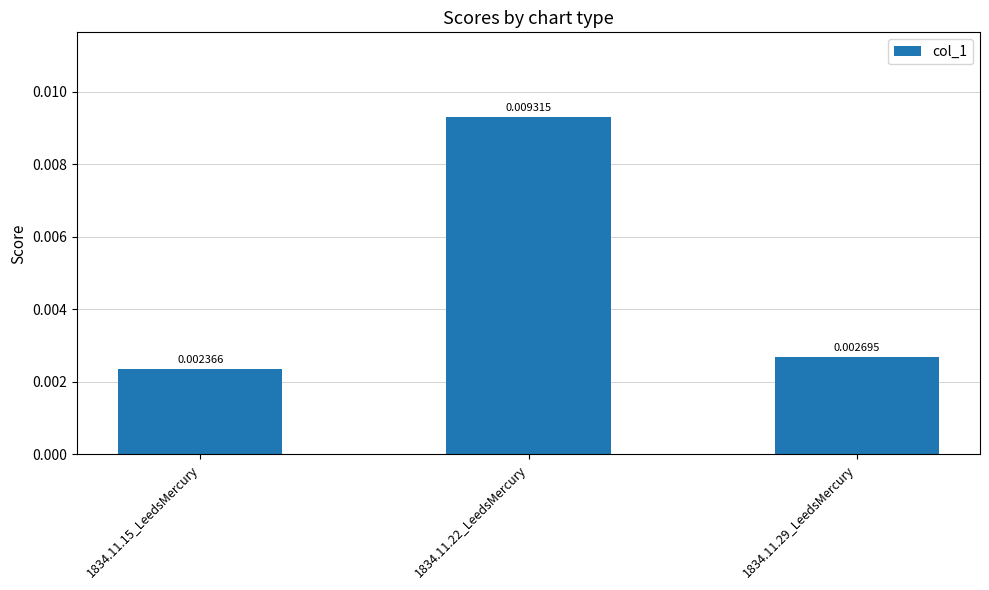

What position from the right is 1834.11.29_LeedsMercury?

1